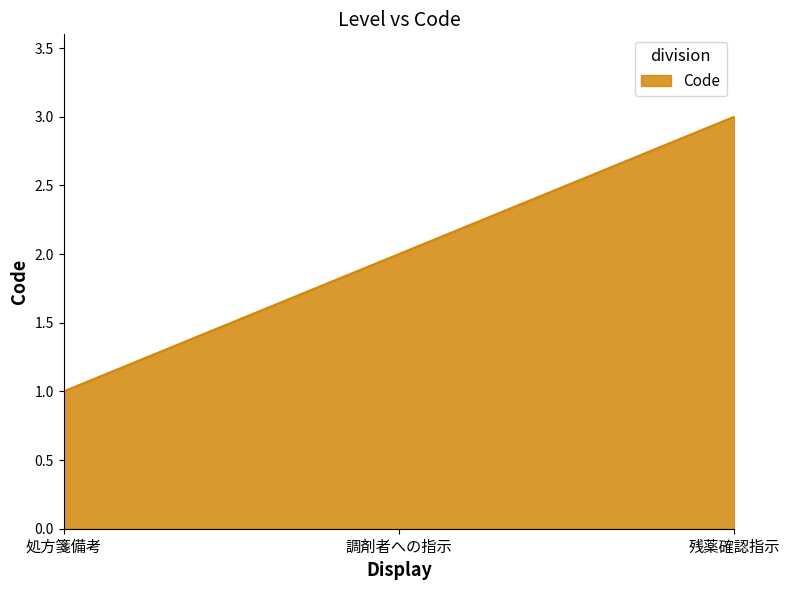

What is the ratio of the value at 調剤者への指示 to the value at 残薬確認指示?

0.7